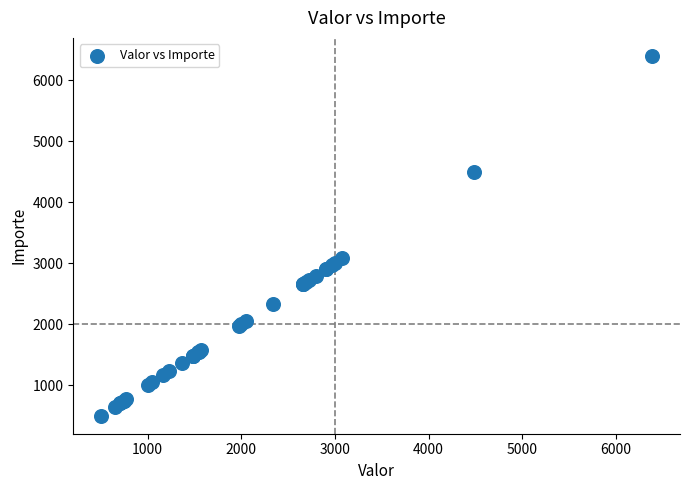

What Y value in the scatter plot is closest to 3450?

3085.0